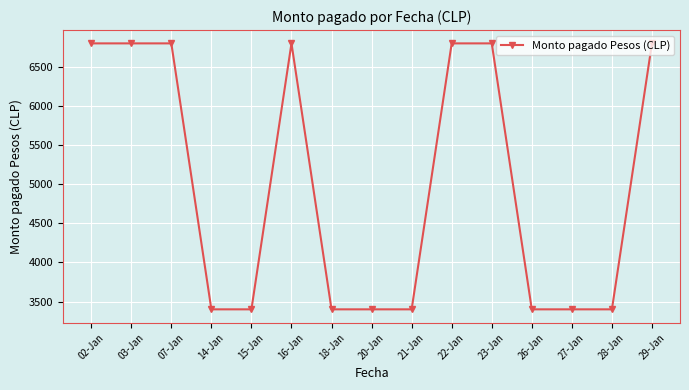

The chart shows a value of 4443 at 15-Jan. True or false?

False